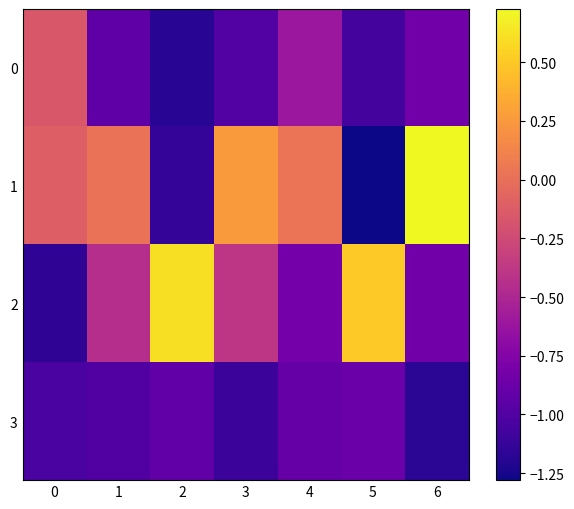

What is the greatest value displayed?

0.7